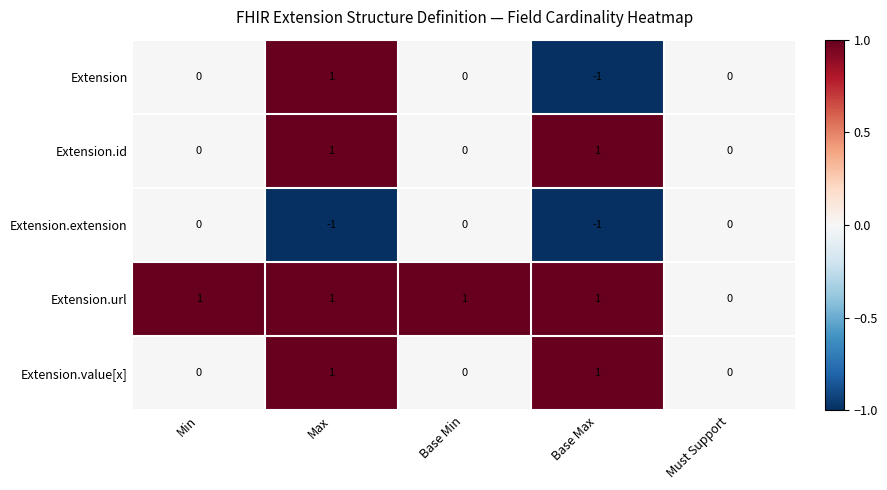

What is the total value across all series at Max?

3